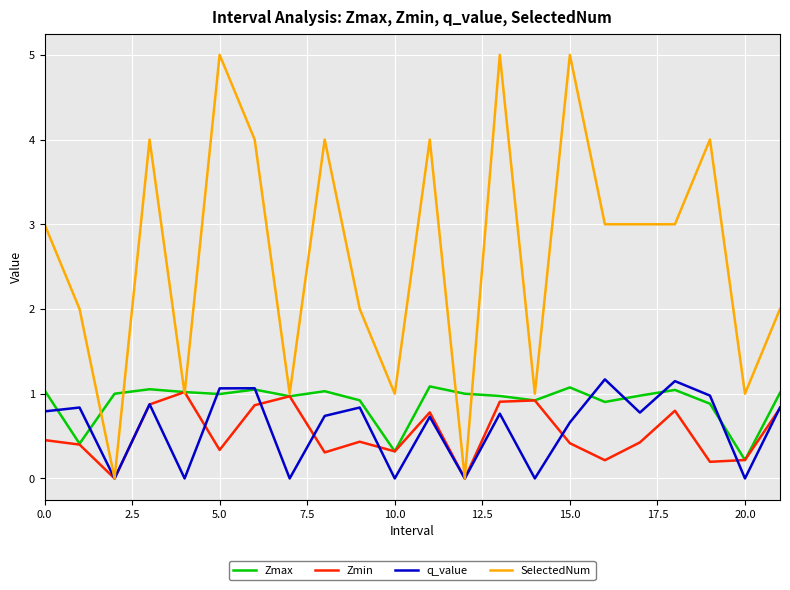

Which series has the largest total across all categories?

SelectedNum